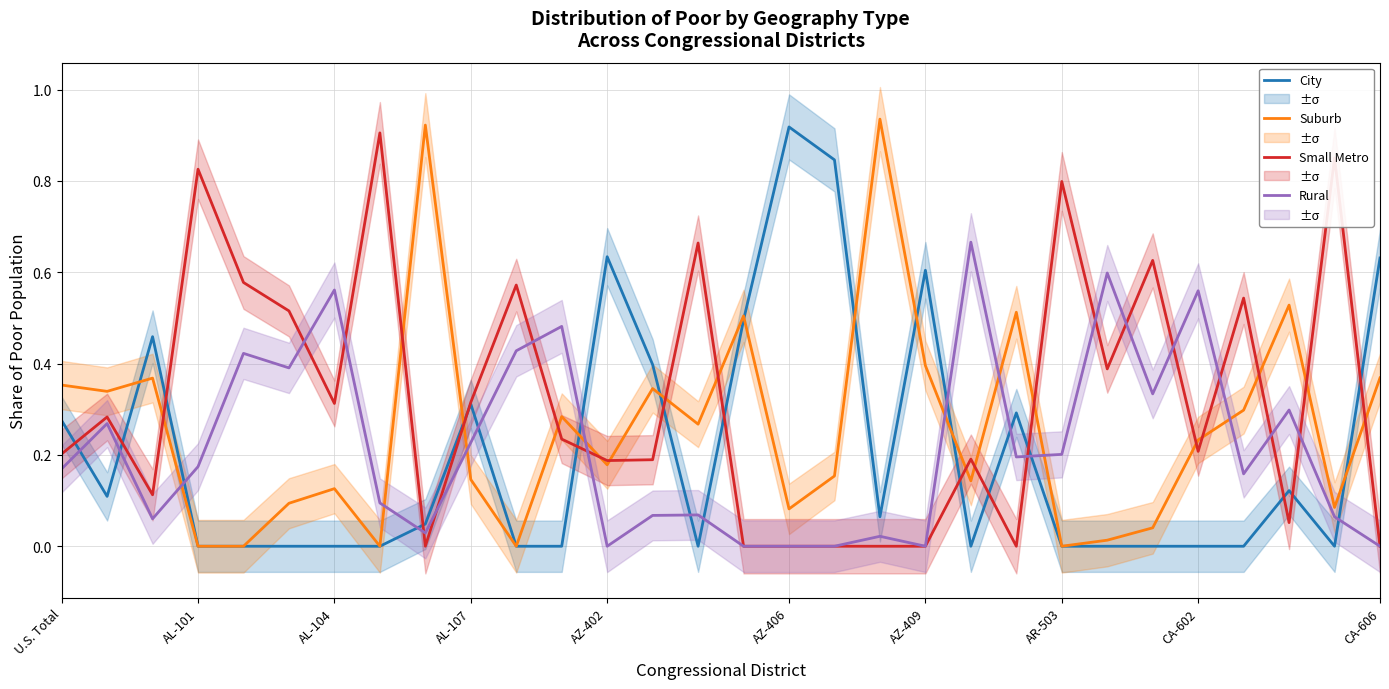

Is it true that Small Metro equals 1.4 at AL-101?

False